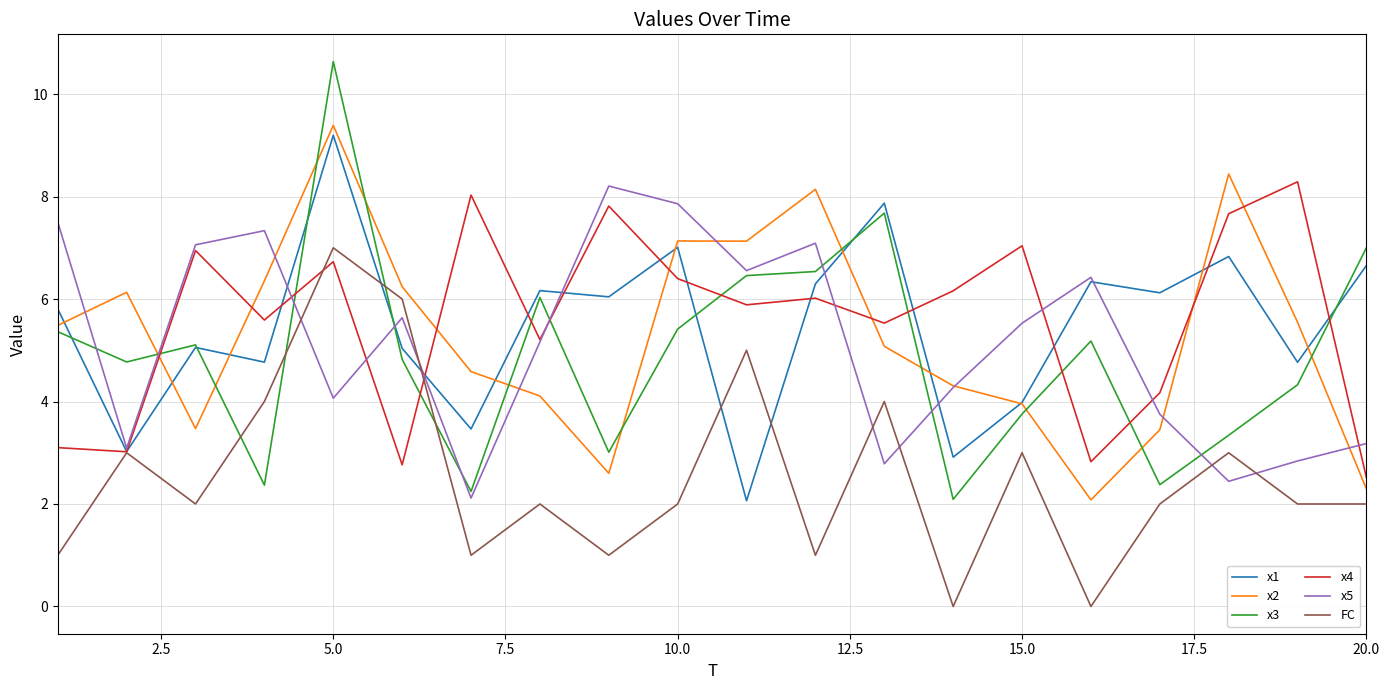

Which series has the largest range (max minus min)?

x3